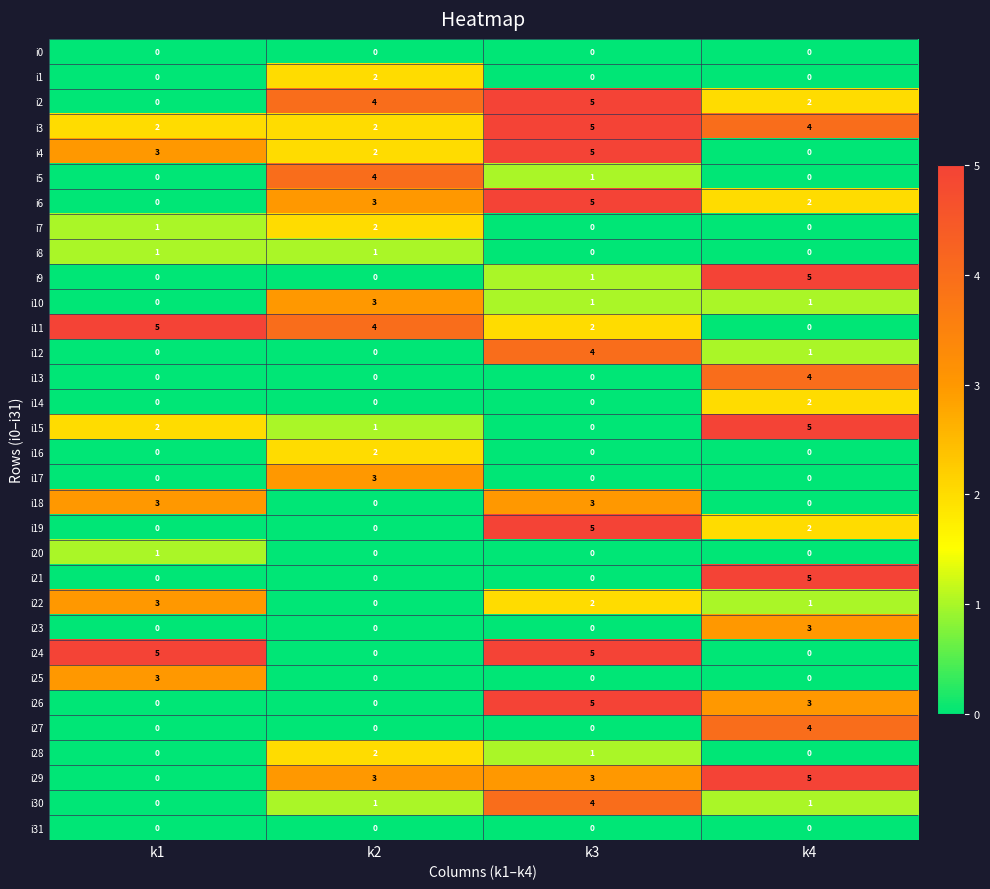

What is the difference between the i13 values at k1 and k4?

4